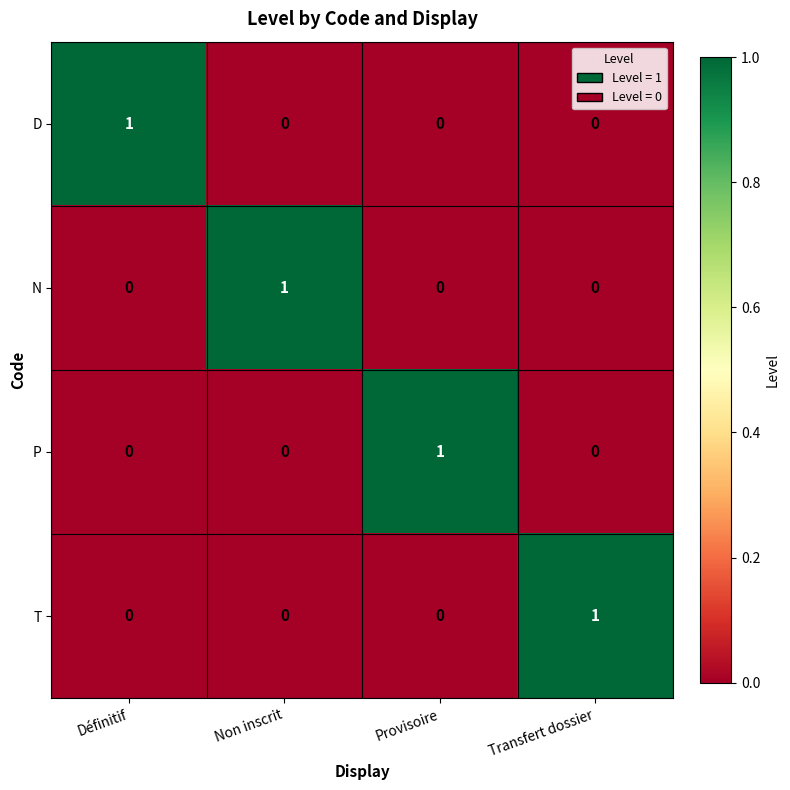

Reading left to right, list all the values displayed in this chart.

D: Définitif=1	Non inscrit=0	Provisoire=0	Transfert dossier=0
N: Définitif=0	Non inscrit=1	Provisoire=0	Transfert dossier=0
P: Définitif=0	Non inscrit=0	Provisoire=1	Transfert dossier=0
T: Définitif=0	Non inscrit=0	Provisoire=0	Transfert dossier=1